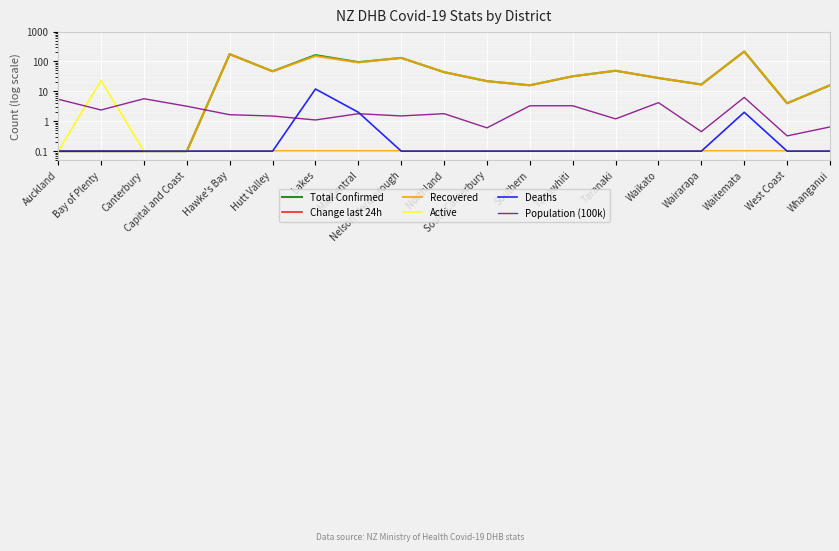

Is it true that Total Confirmed equals 0.9 at West Coast?

False